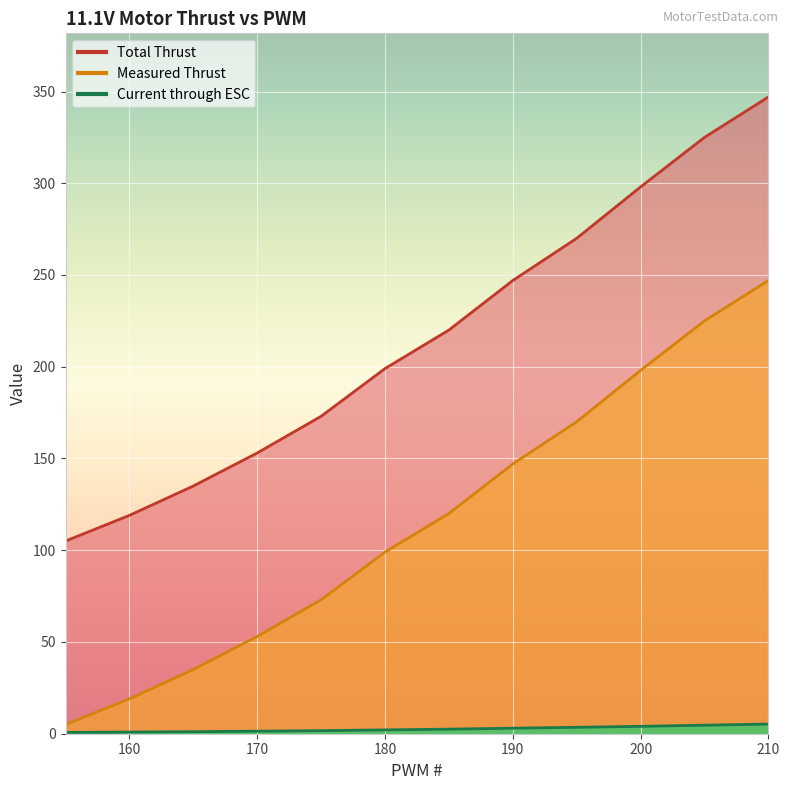

List the series in order of their peak value, highest first.

Measured Thrust, Total Thrust, Current through ESC